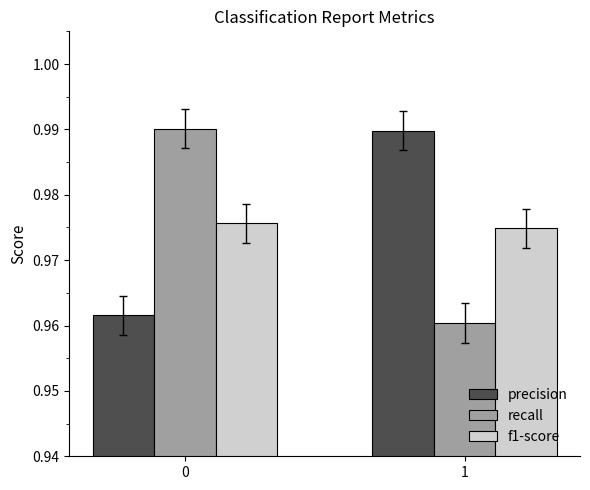

What are all the series names shown in the legend?

precision, recall, f1-score